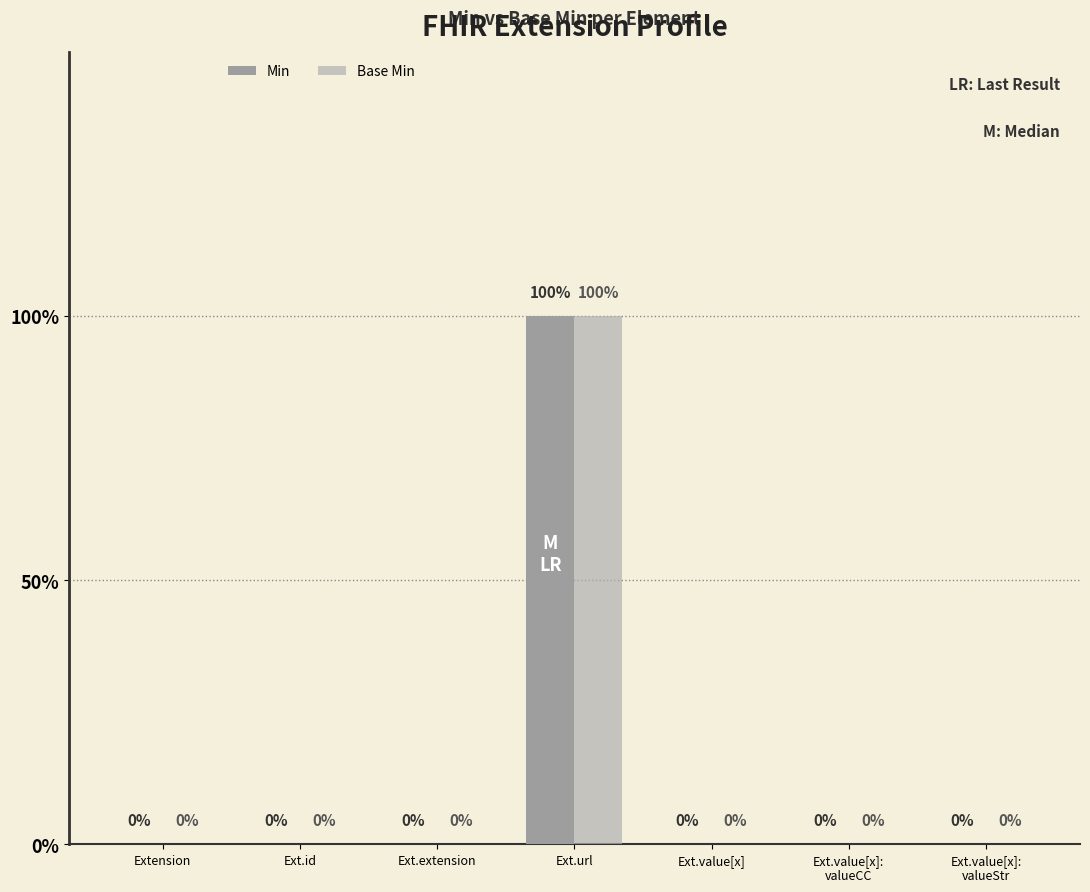

Are the bars horizontal?

No